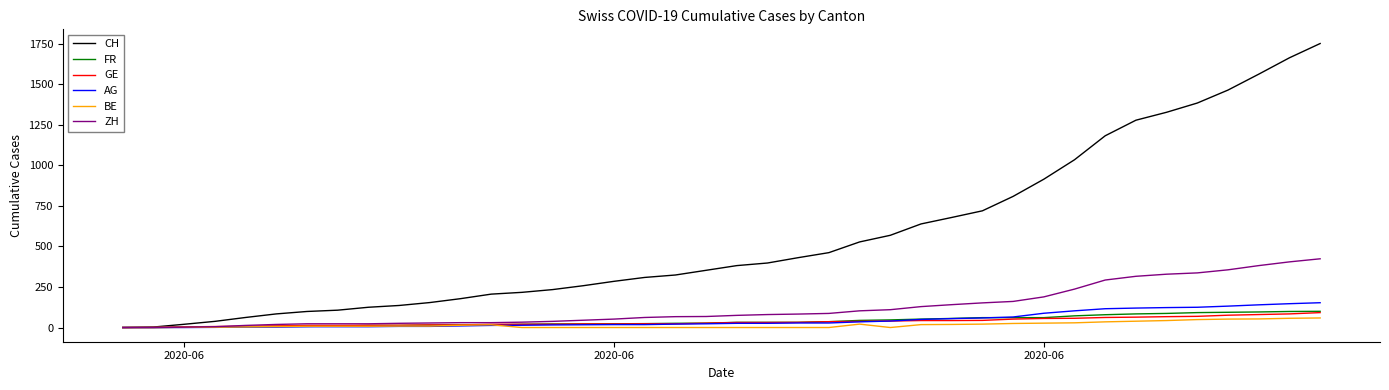

Which series has the largest total across all categories?

CH